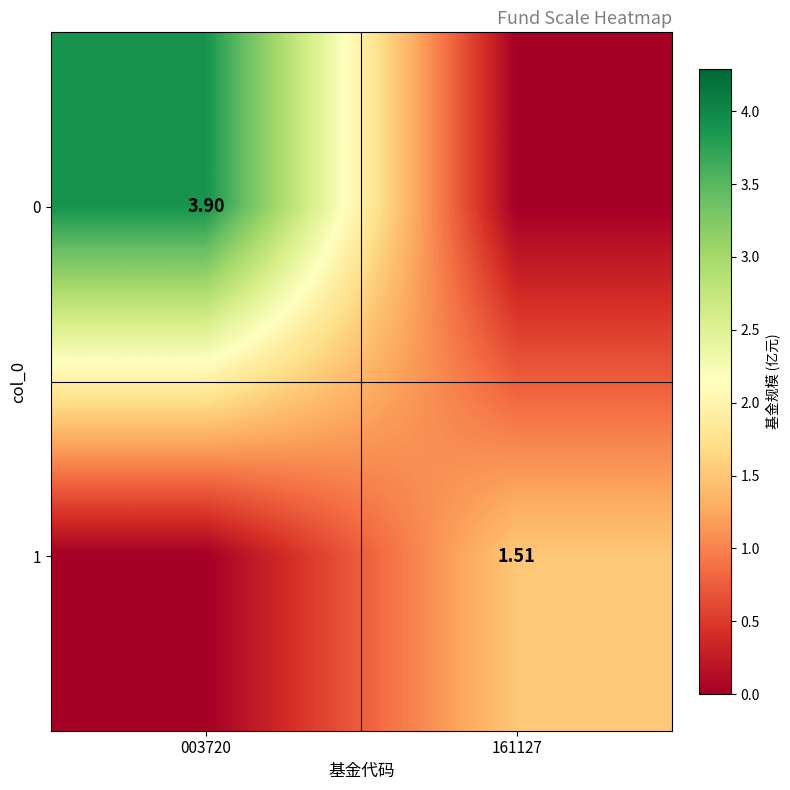

Where does the 0 series first go above 3?

003720